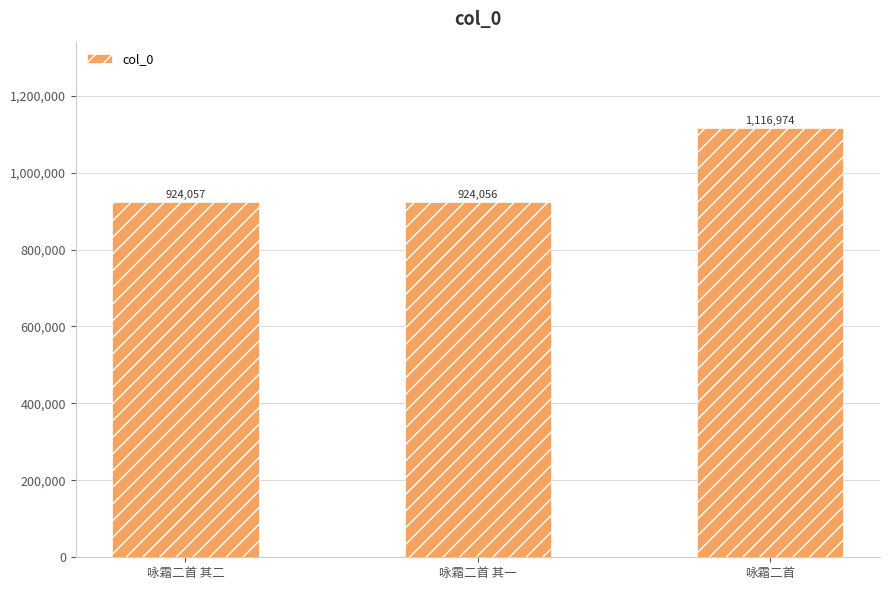

What is the sum of all values?

2965087